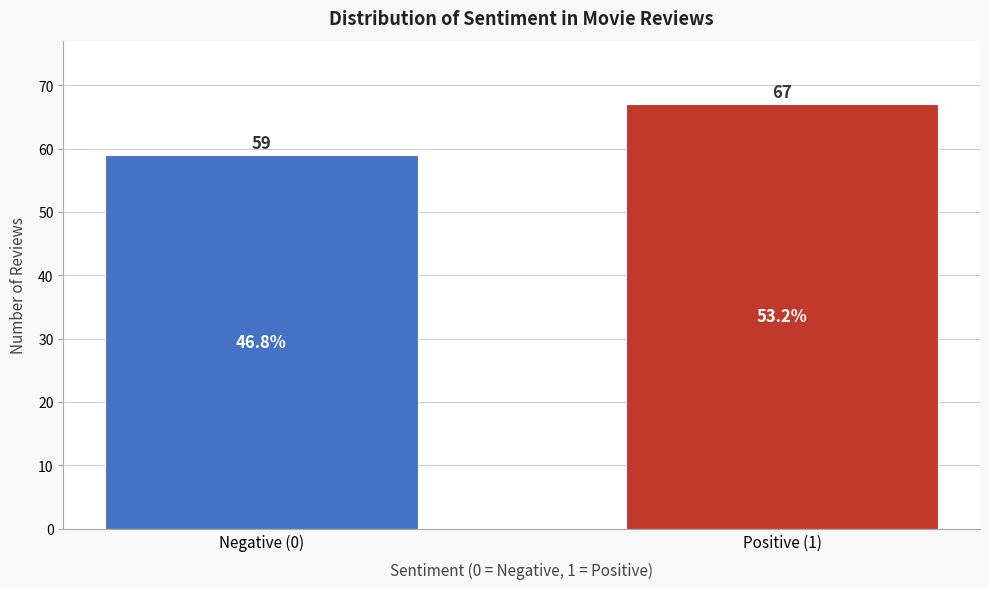

Reading right to left, what are all the values shown in this chart?

Positive (1)=67	Negative (0)=59